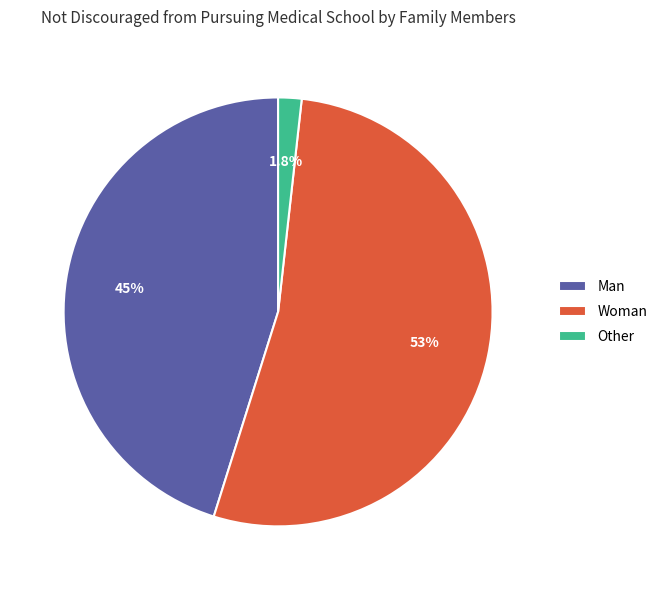

To the nearest percent, what portion does Man represent?

45%